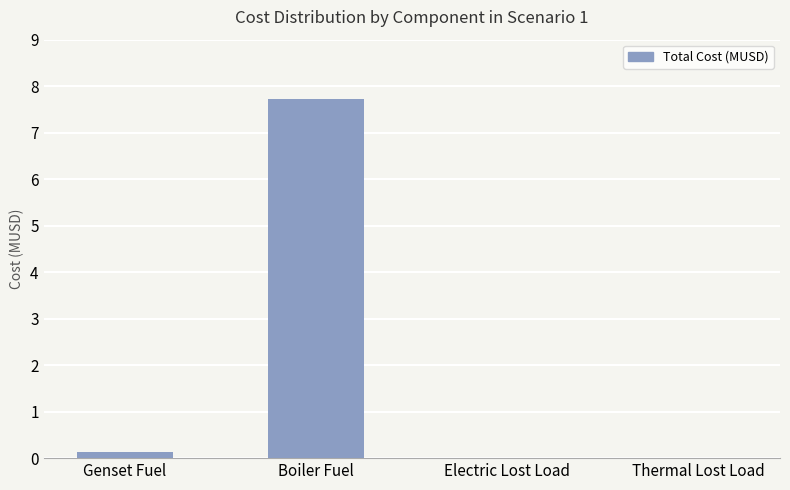

Does the chart contain stacked bars?

No